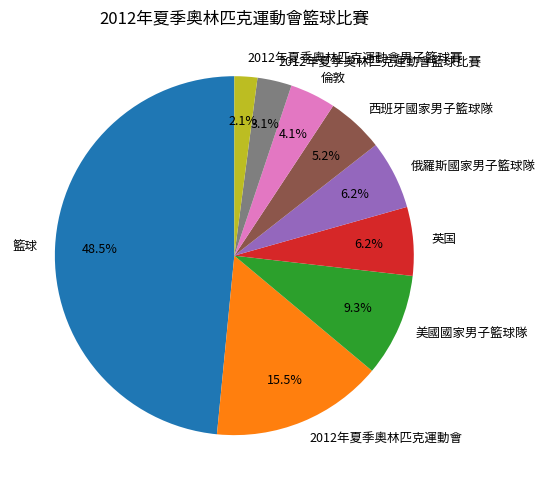

To the nearest percent, what is the combined percentage of 2012年夏季奧林匹克運動會男子籃球賽 and 倫敦?

6%